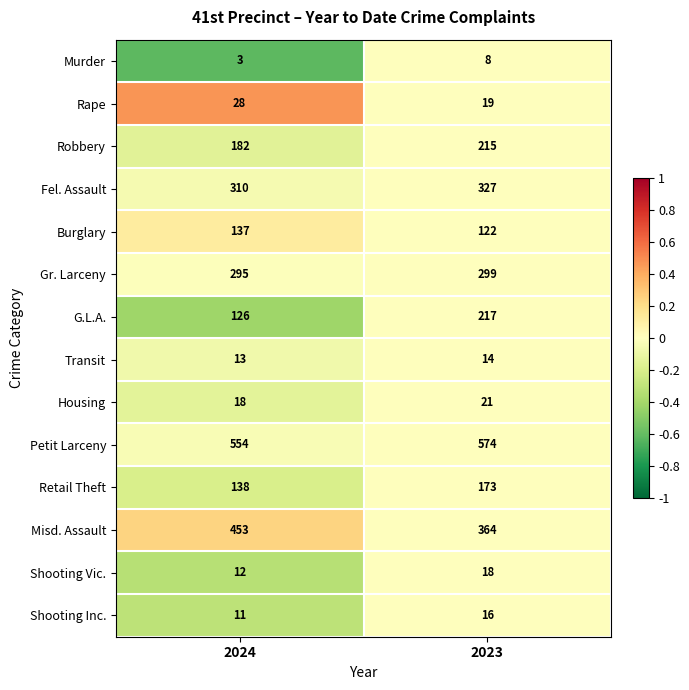

What is the sum of all Shooting Inc. values?

27